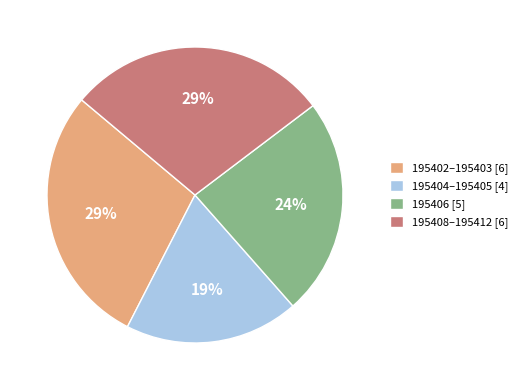

Is the sum of 195402–195403 [6] and 195404–195405 [4] greater than half?

No